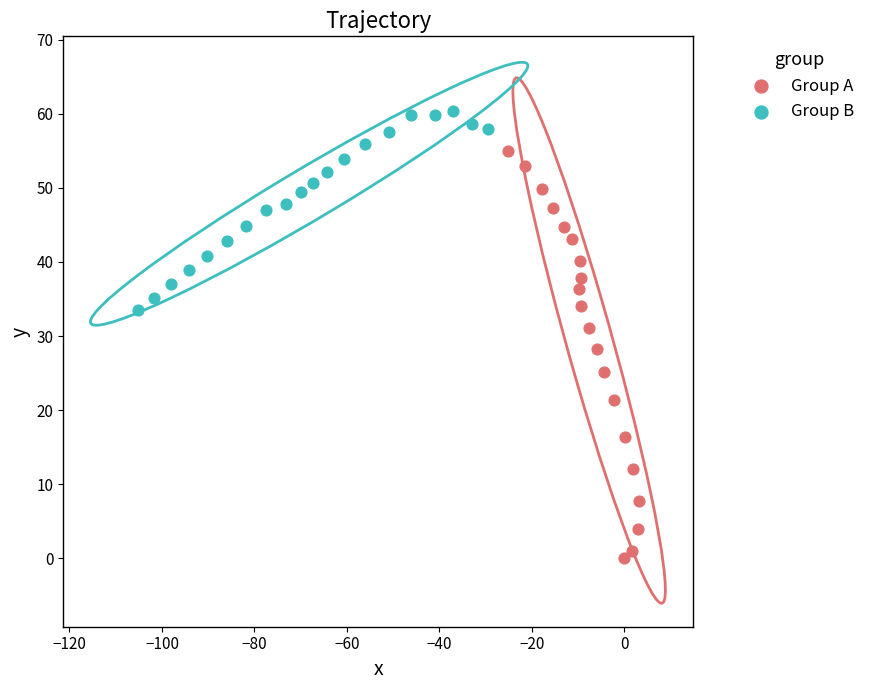

Which series contains the lowest Y value?

Group A